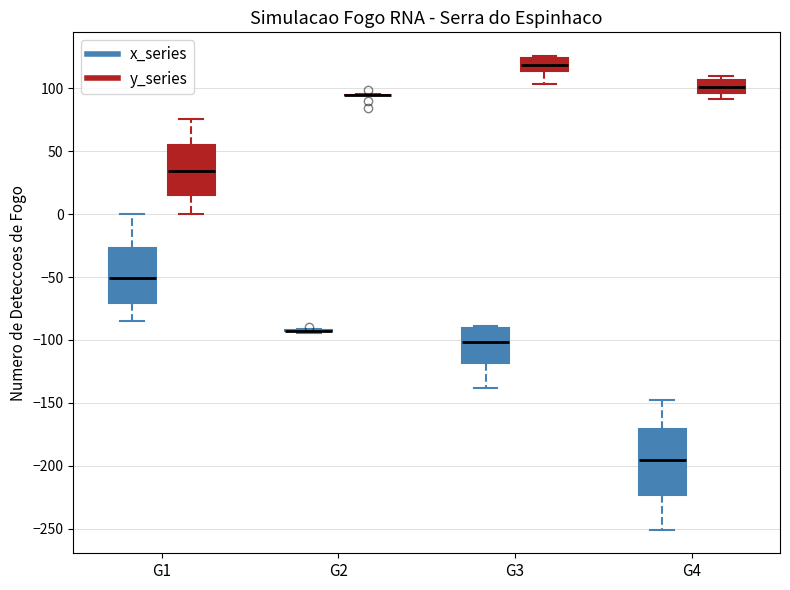

Reading left to right, transcribe this box plot: for each box, give where its median line is, the range the box spans, and where its two whiskers end, as read against the y-axis. The values are not printed on the chart, so give them approximately, as read against the axis.

G1 (x_series): median -50, box -70 to -25, whiskers -85 to 0
G1 (y_series): median 35, box 15 to 55, whiskers 0 to 75
G2 (x_series): box collapsed to a line at -95, whiskers -95 to -90
G2 (y_series): box collapsed to a line at 95, whiskers 95 to 95
G3 (x_series): median -100, box -120 to -90, whiskers -140 to -90 (just above the box's upper edge)
G3 (y_series): median 120, box 115 to 125, whiskers 105 to 125 (just above the box's upper edge)
G4 (x_series): median -195, box -225 to -170, whiskers -250 to -150
G4 (y_series): median 100, box 95 to 105, whiskers 90 to 110